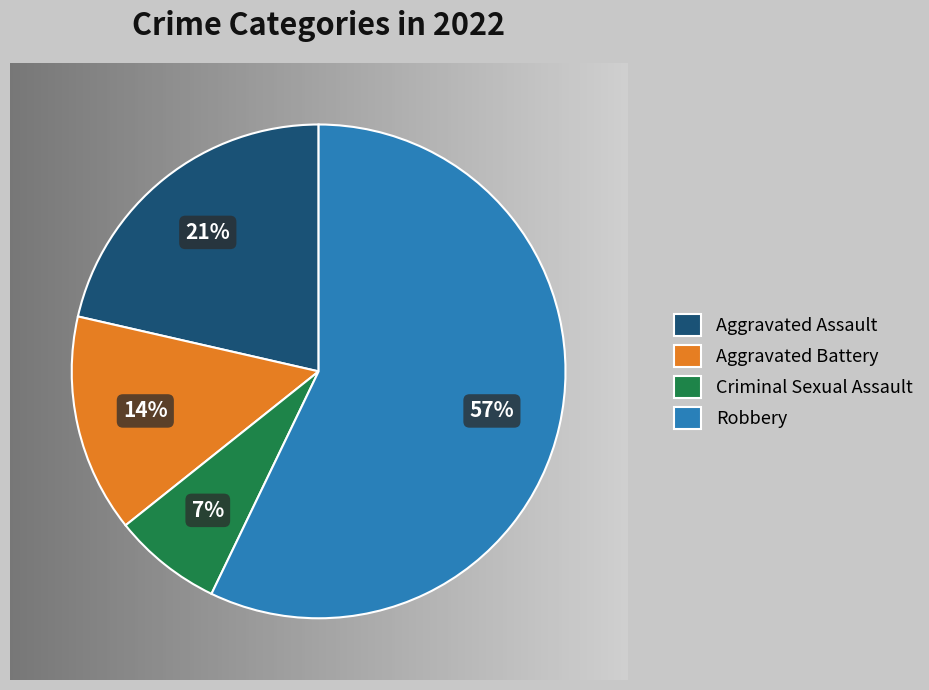

Is the sum of Aggravated Battery and Aggravated Assault greater than half?

No